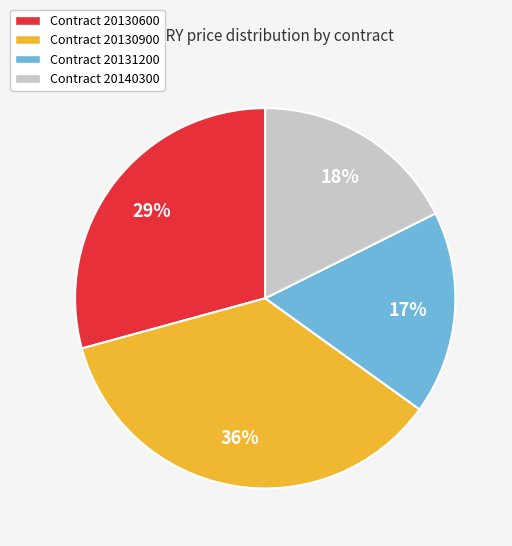

To the nearest percent, what is the average slice percentage?

25%